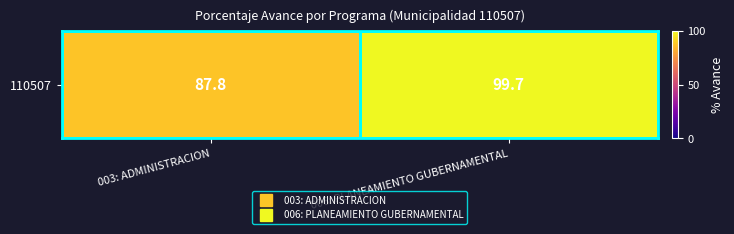

What is the difference between the maximum and minimum values?

11.9